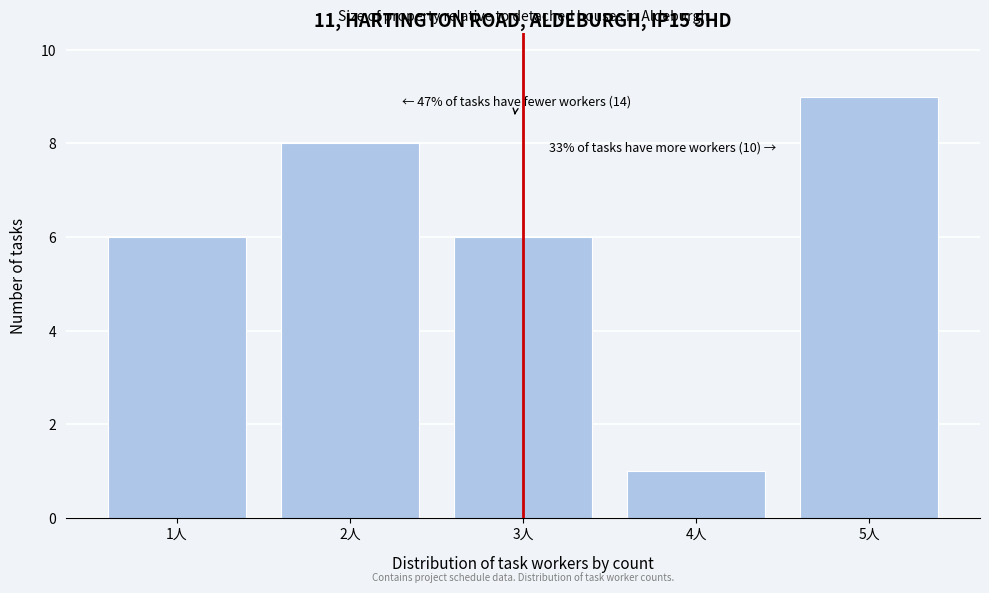

Reading right to left, list all the values displayed in this chart.

9	1	6	8	6